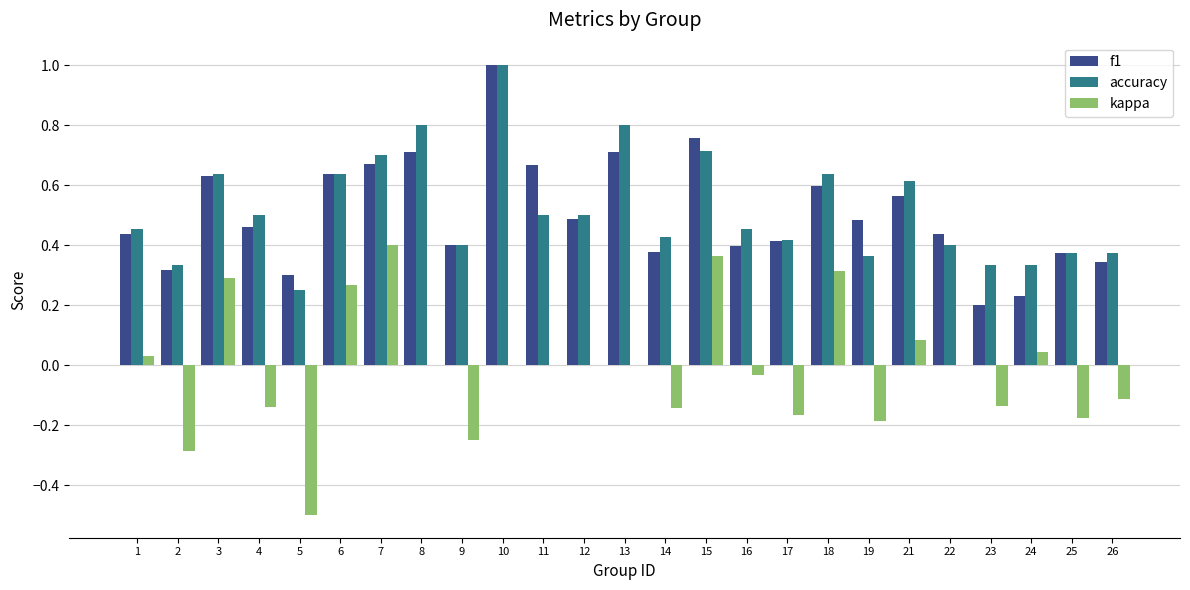

At which category does the chart reach its peak across all series?

10